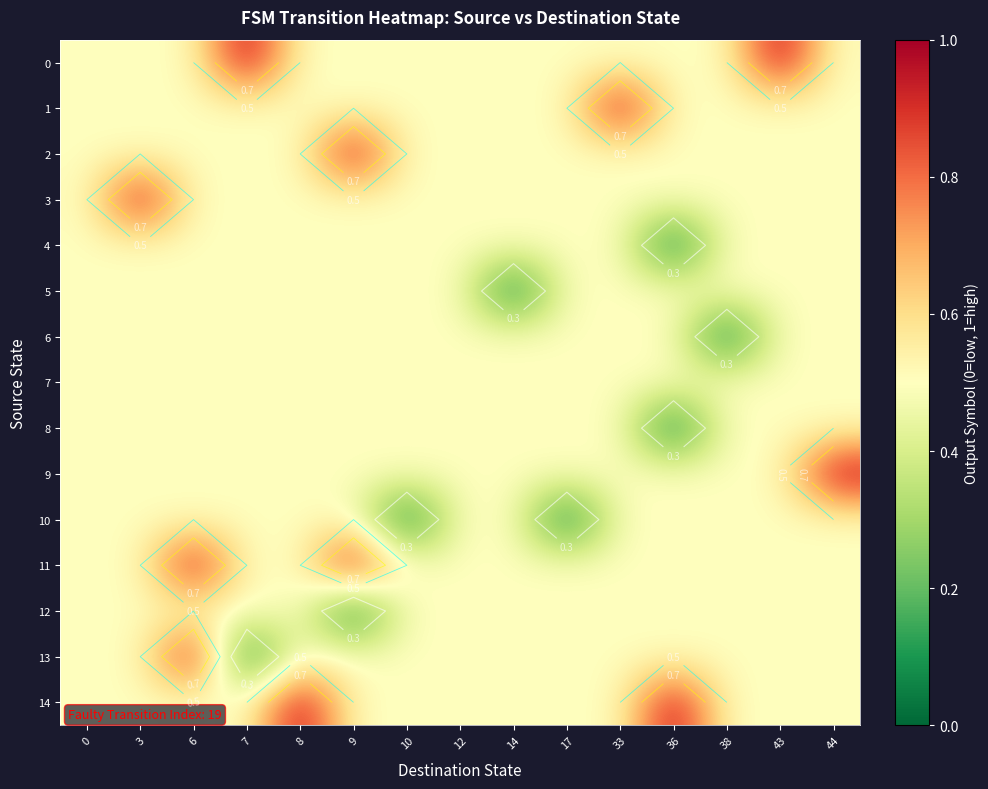

Reading left to right, transcribe all the data shown in this chart.

row_0: 0.5	0.5	0.5	1.0	0.5	0.5	0.5	0.5	0.5	0.5	0.5	0.5	0.5	1.0	0.5
row_1: 0.5	0.5	0.5	0.5	0.5	0.5	0.5	0.5	0.5	0.5	1.0	0.5	0.5	0.5	0.5
row_2: 0.5	0.5	0.5	0.5	0.5	1.0	0.5	0.5	0.5	0.5	0.5	0.5	0.5	0.5	0.5
row_3: 0.5	1.0	0.5	0.5	0.5	0.5	0.5	0.5	0.5	0.5	0.5	0.5	0.5	0.5	0.5
row_4: 0.5	0.5	0.5	0.5	0.5	0.5	0.5	0.5	0.5	0.5	0.5	0.0	0.5	0.5	0.5
row_5: 0.5	0.5	0.5	0.5	0.5	0.5	0.5	0.5	0.0	0.5	0.5	0.5	0.5	0.5	0.5
row_6: 0.5	0.5	0.5	0.5	0.5	0.5	0.5	0.5	0.5	0.5	0.5	0.5	0.0	0.5	0.5
row_7: 0.5	0.5	0.5	0.5	0.5	0.5	0.5	0.5	0.5	0.5	0.5	0.5	0.5	0.5	0.5
row_8: 0.5	0.5	0.5	0.5	0.5	0.5	0.5	0.5	0.5	0.5	0.5	0.0	0.5	0.5	0.5
row_9: 0.5	0.5	0.5	0.5	0.5	0.5	0.5	0.5	0.5	0.5	0.5	0.5	0.5	0.5	1.0
row_10: 0.5	0.5	0.5	0.5	0.5	0.5	0.0	0.5	0.5	0.0	0.5	0.5	0.5	0.5	0.5
row_11: 0.5	0.5	1.0	0.5	0.5	1.0	0.5	0.5	0.5	0.5	0.5	0.5	0.5	0.5	0.5
row_12: 0.5	0.5	0.5	0.5	0.5	0.0	0.5	0.5	0.5	0.5	0.5	0.5	0.5	0.5	0.5
row_13: 0.5	0.5	1.0	0.0	0.5	0.5	0.5	0.5	0.5	0.5	0.5	0.5	0.5	0.5	0.5
row_14: 0.5	0.5	0.5	0.5	1.0	0.5	0.5	0.5	0.5	0.5	0.5	1.0	0.5	0.5	0.5